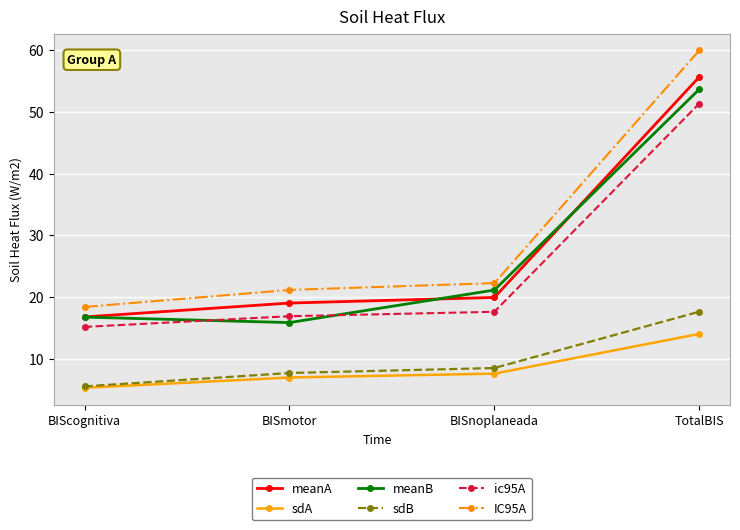

The value of IC95A at TotalBIS is 60.0. True or false?

True